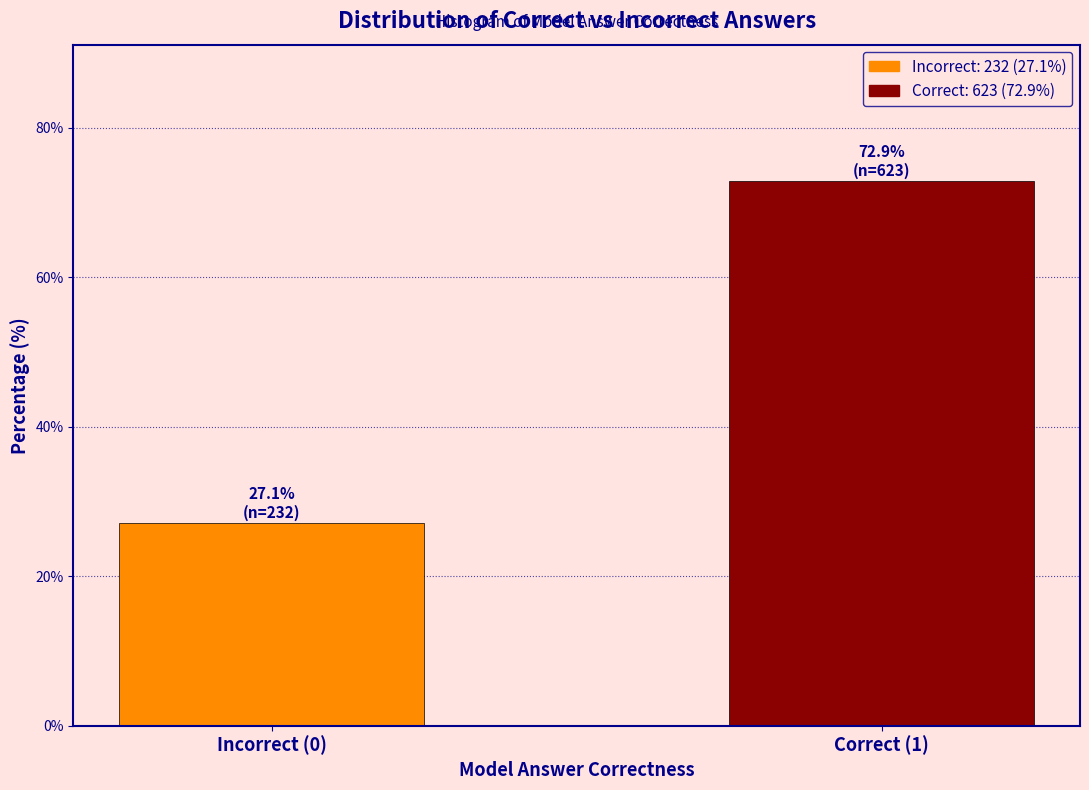

Reading left to right, transcribe all the data shown in this chart.

Incorrect (0)=27.1	Correct (1)=72.9